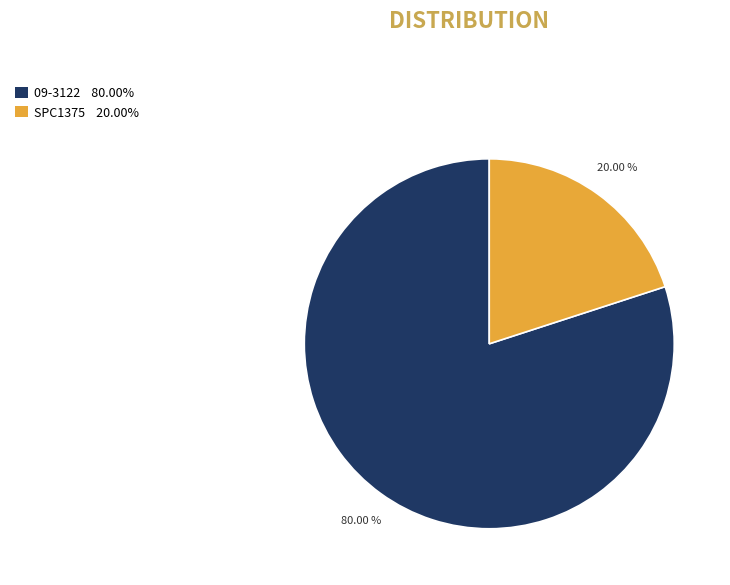

Which slice represents more than half of the pie?

09-3122